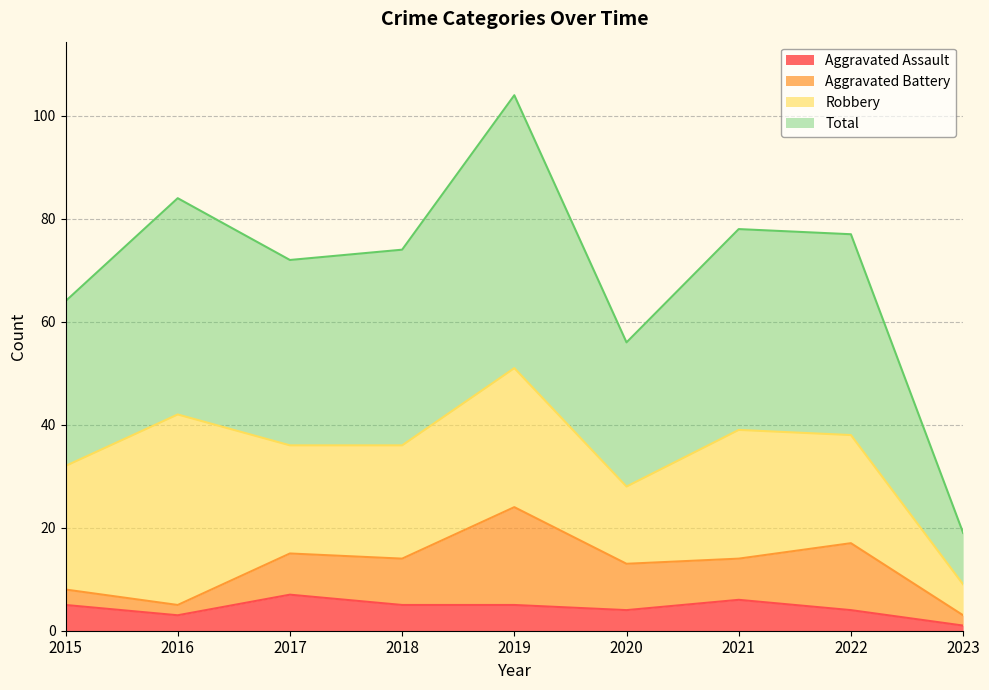

At which category does Aggravated Assault reach its first local valley?

2016